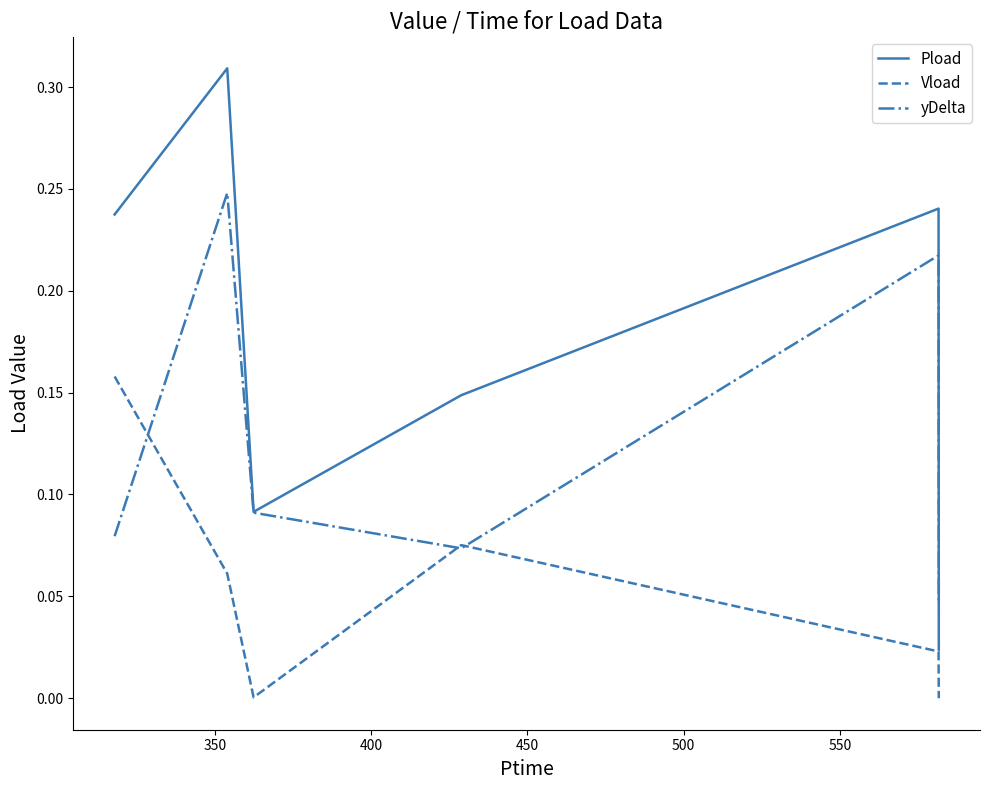

Rank the series by their maximum value, from lowest to highest.

Vload, yDelta, Pload